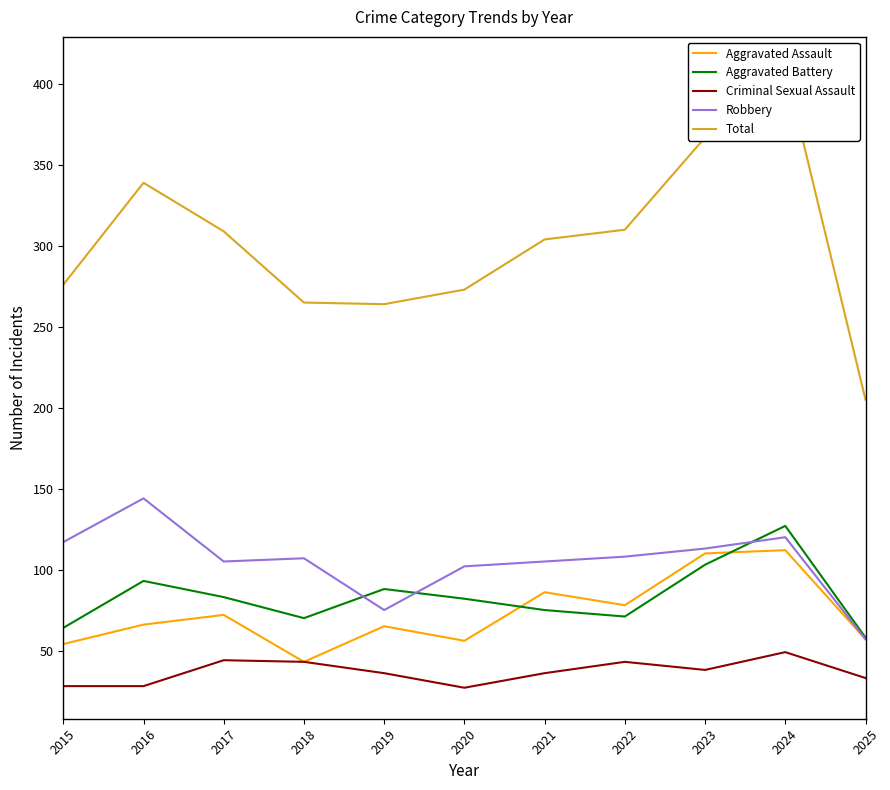

What is the highest value of the Aggravated Assault series?

112